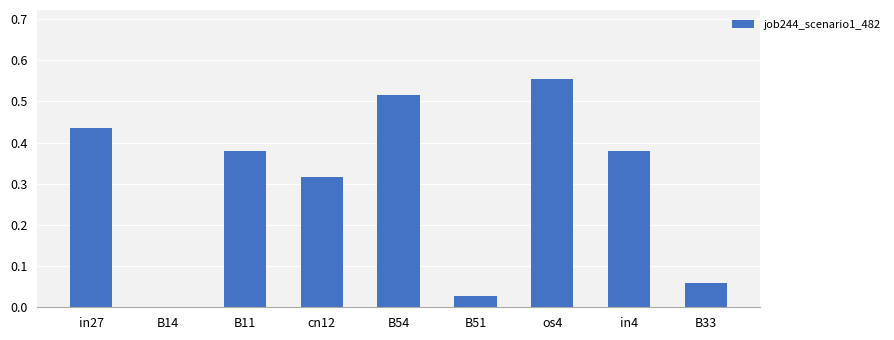

What is the sum of the values at B54 and in27?

1.0